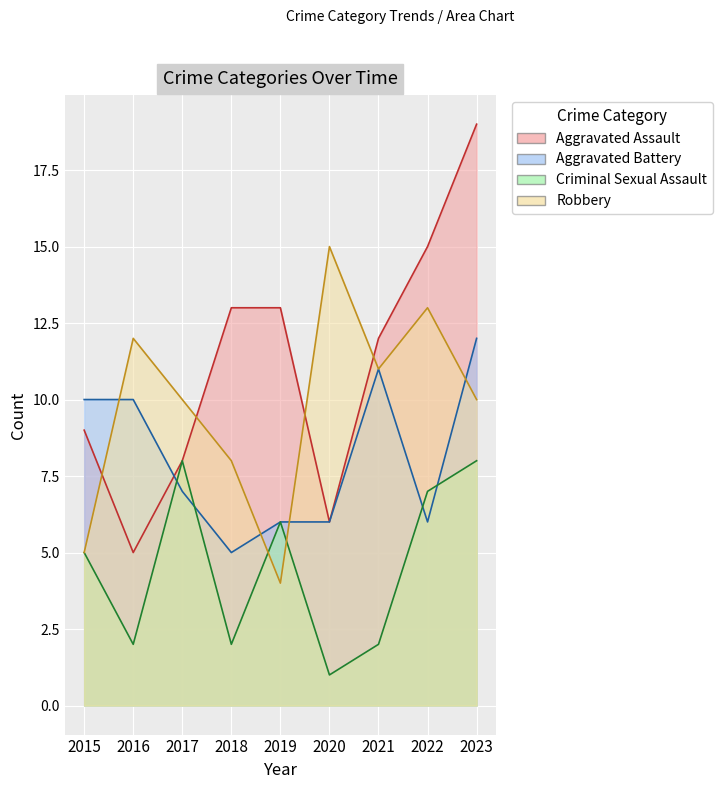

Between which two adjacent categories do Criminal Sexual Assault and Robbery first intersect?

2018 and 2019